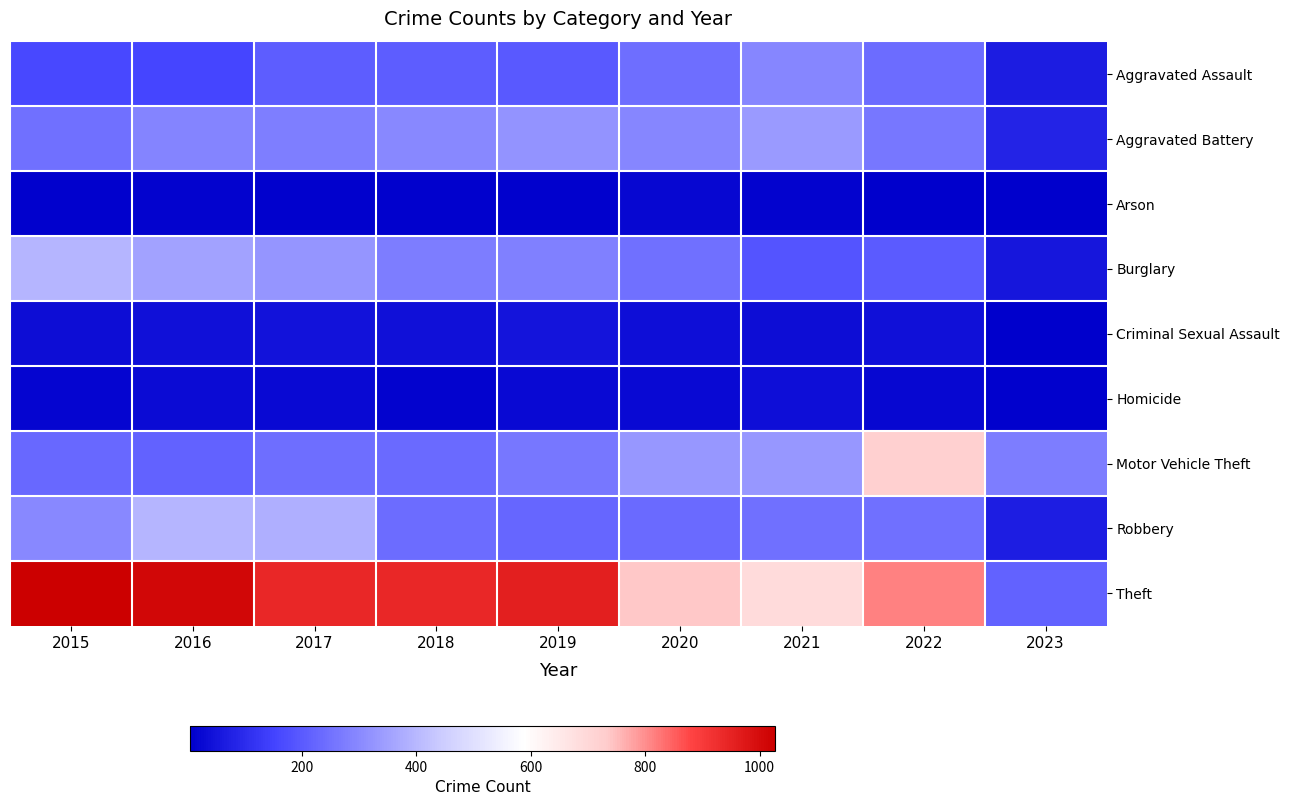

At which category is the sum across all series the highest?

2022